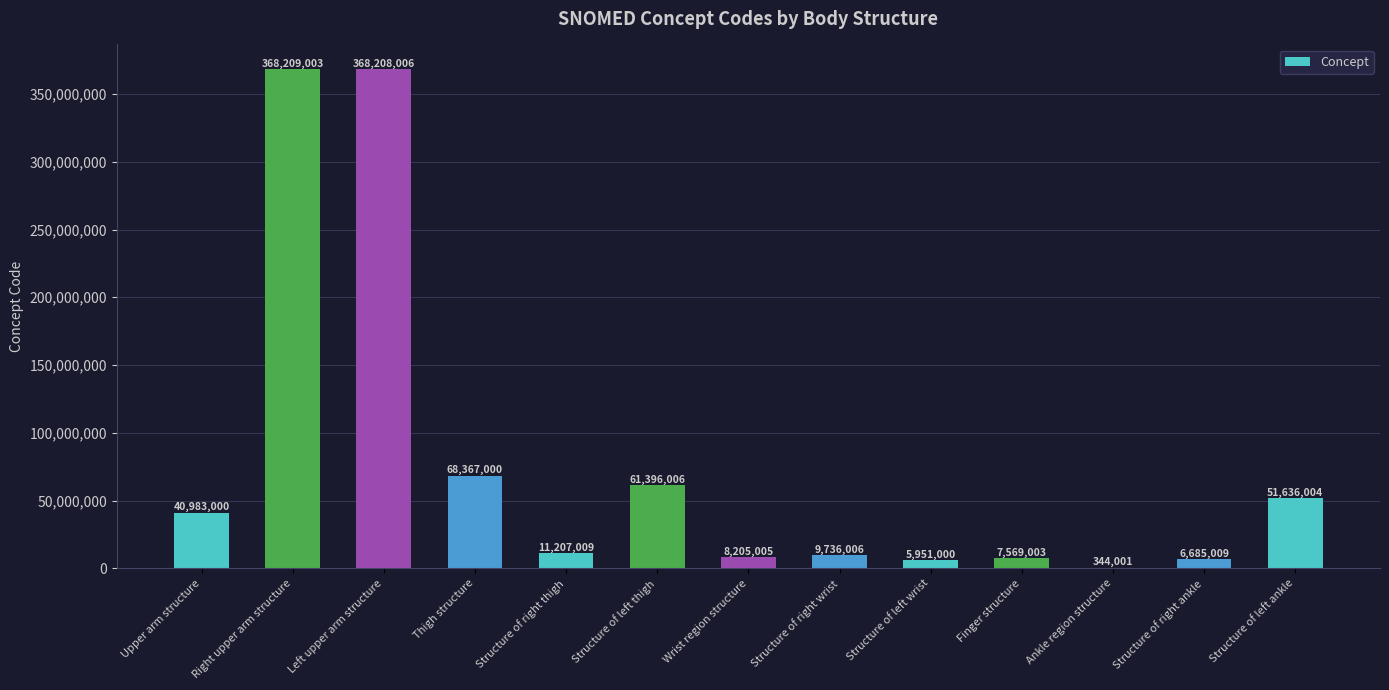

What is the difference between the values at Wrist region structure and Structure of left thigh?

53191001